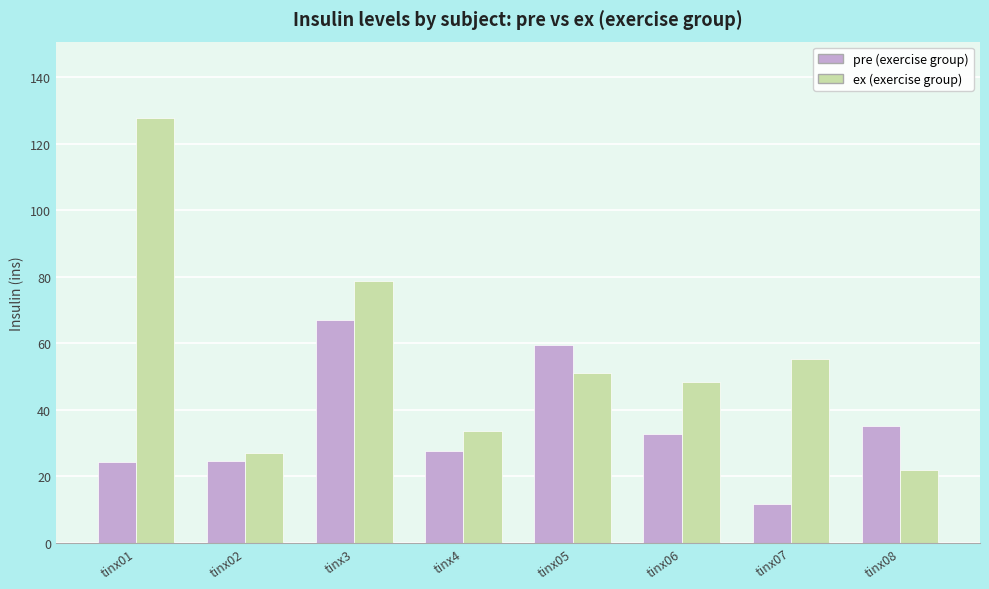

At which category is the sum across all series the highest?

tinx01